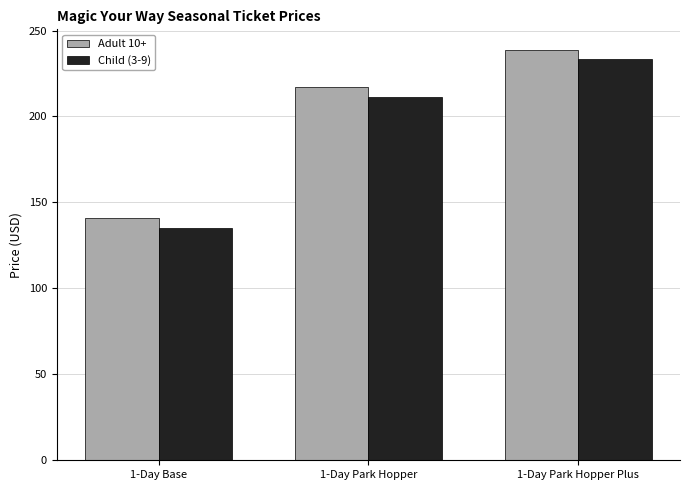

What is the total value across all series at 1-Day Base?

276.0